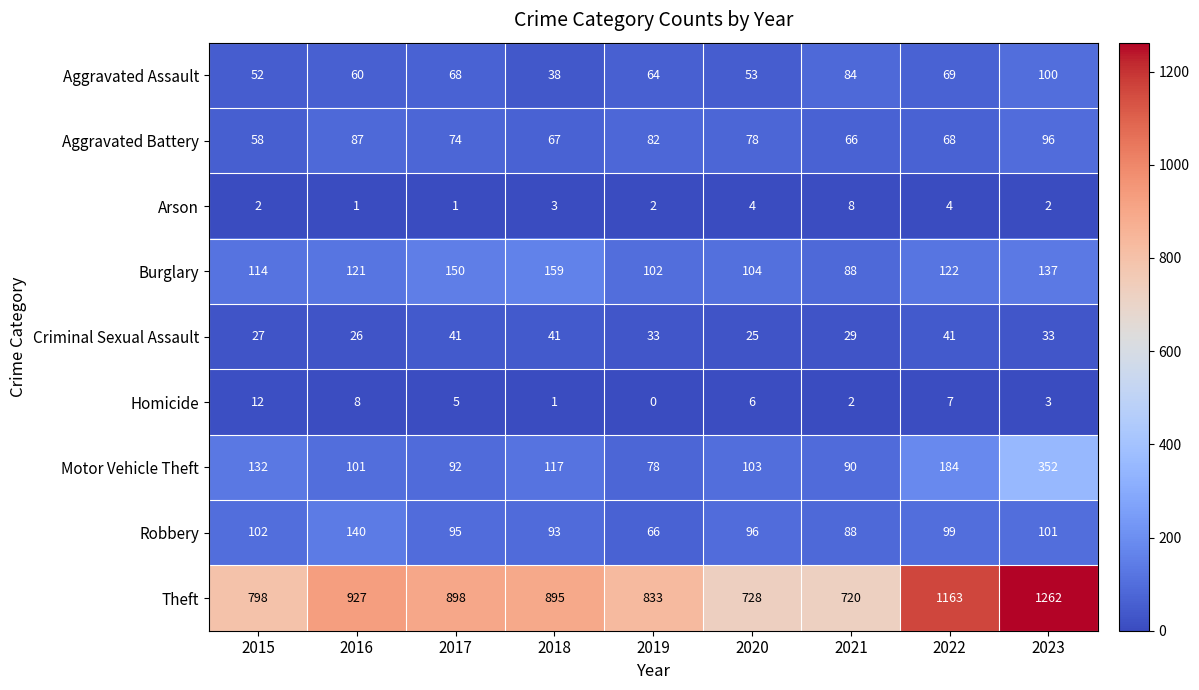

Rank the categories by Motor Vehicle Theft value from highest to lowest.

2023, 2022, 2015, 2018, 2020, 2016, 2017, 2021, 2019